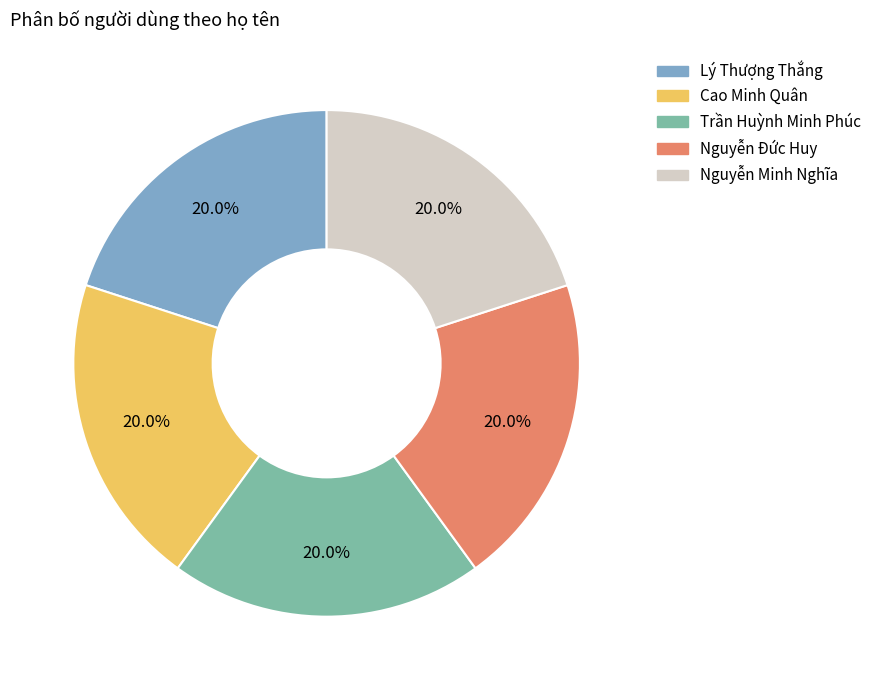

How much of the chart is everything except Trần Huỳnh Minh Phúc?

80.0%